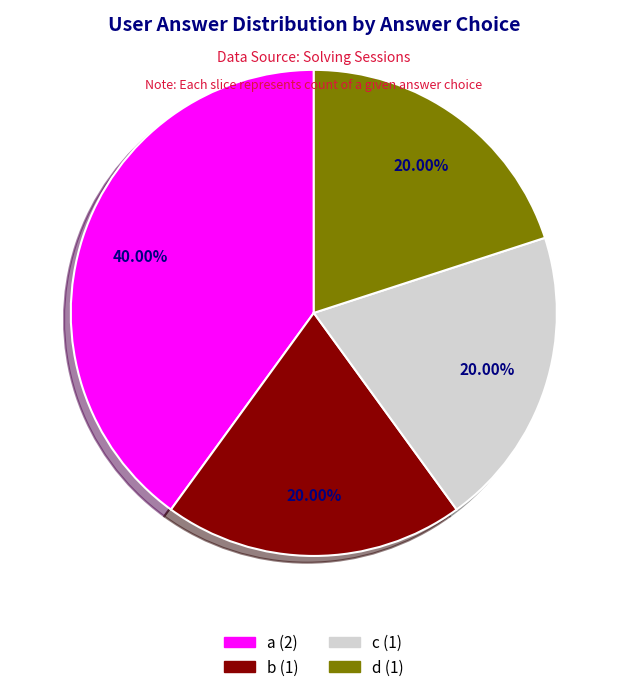

Does any single category account for the majority?

No